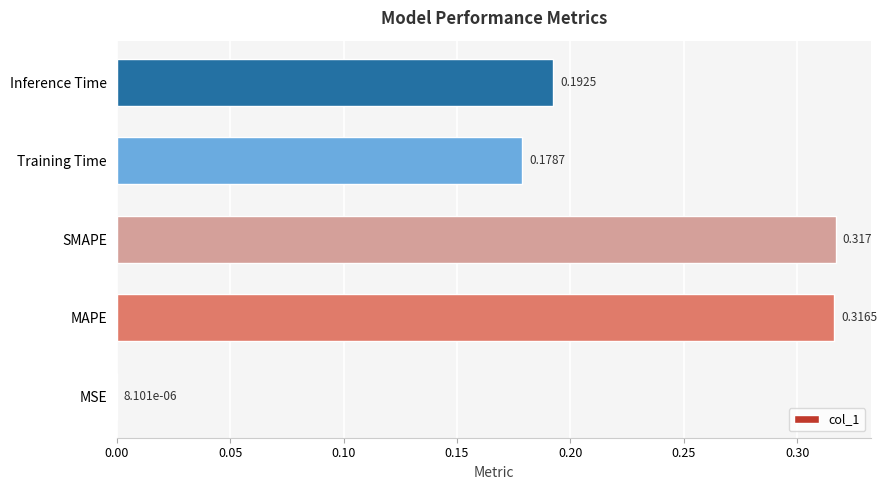

Which category has the highest value across all series?

SMAPE